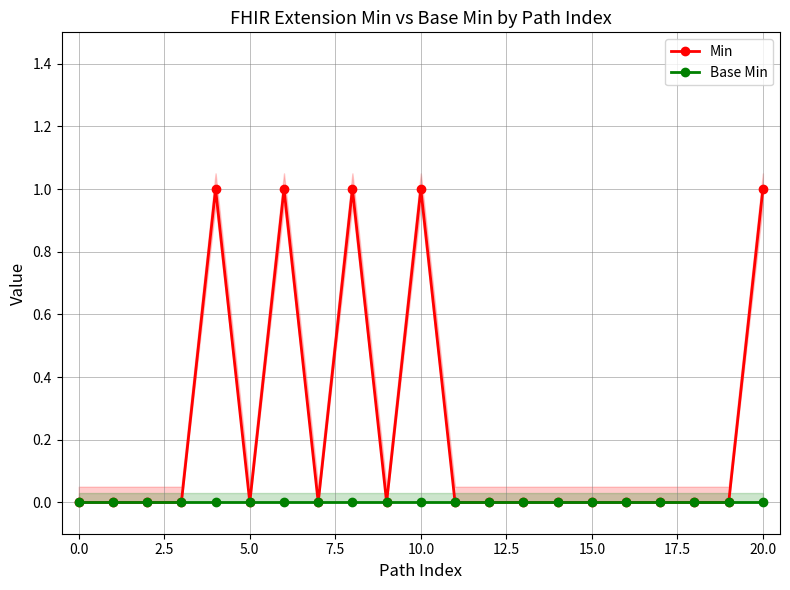

How many data points does each series have?

21